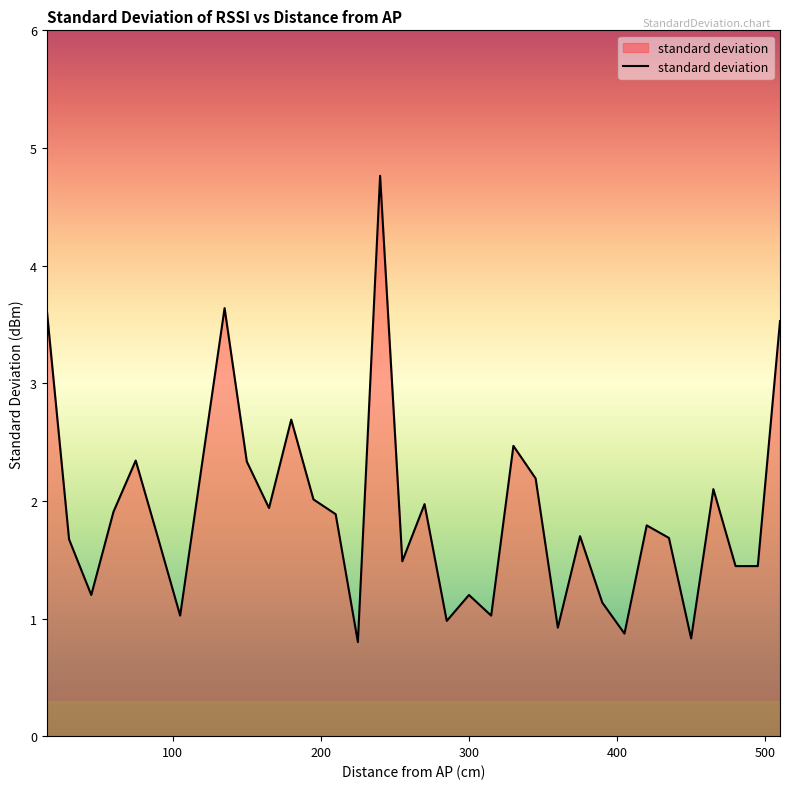

What is the difference between the maximum and minimum values?

4.0